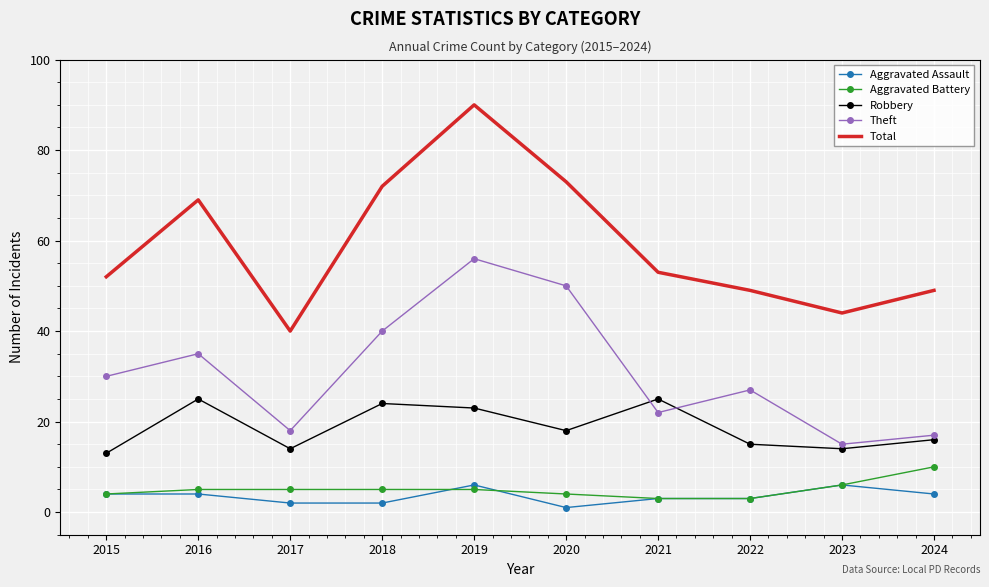

What is the highest value of the Aggravated Battery series?

10